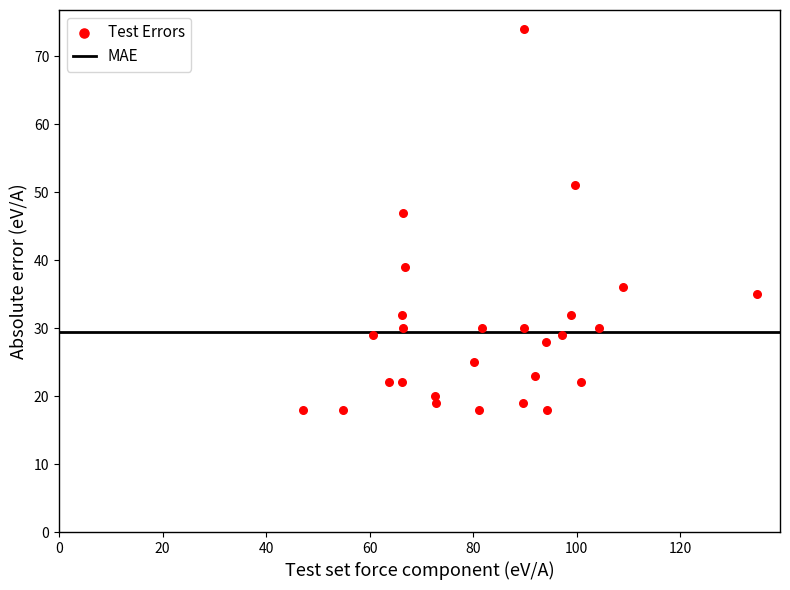

What Y value in the scatter plot is closest to 46?

47